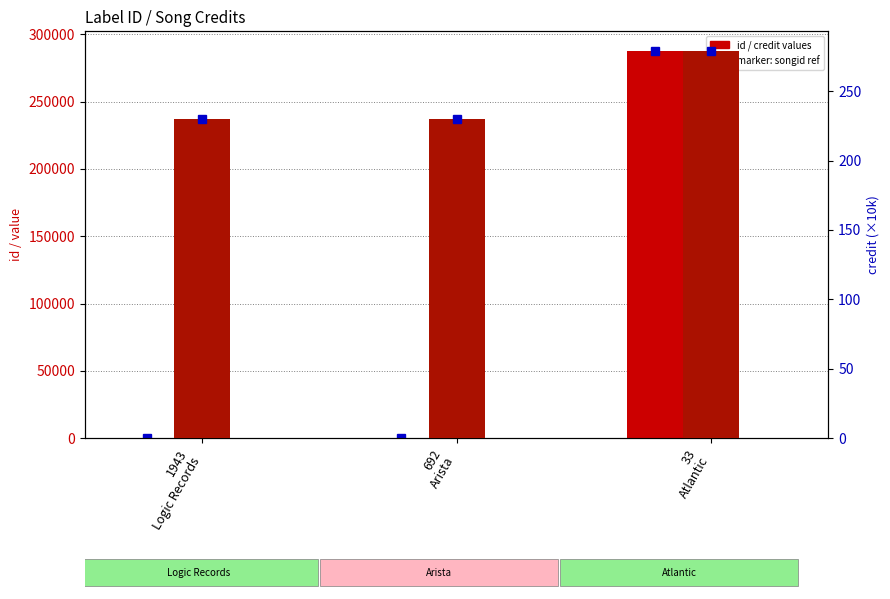

Reading right to left, transcribe all the data shown in this chart.

id: 287809.0	213.0	213.0
songid (scaled): 100.0	100.0	100.0
credit (scaled): 279.2	230.3	230.3